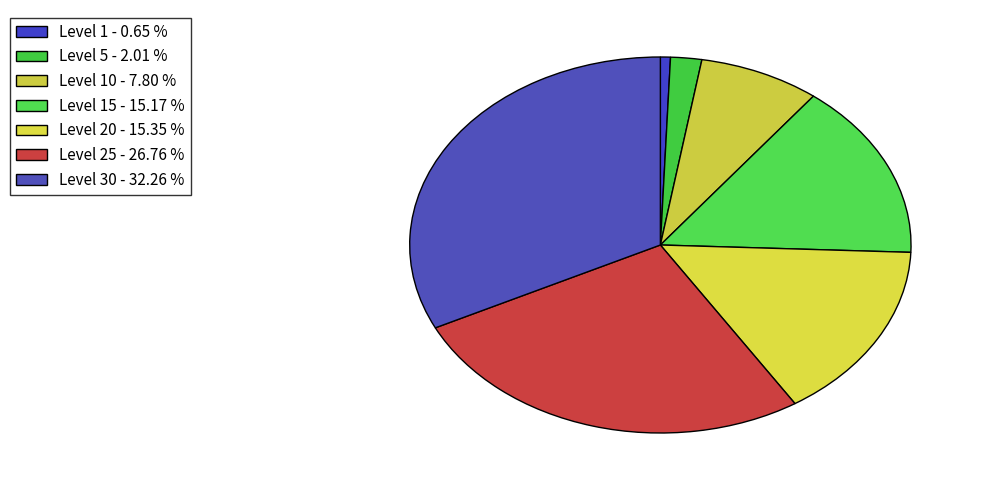

How many segments does this pie chart have?

7